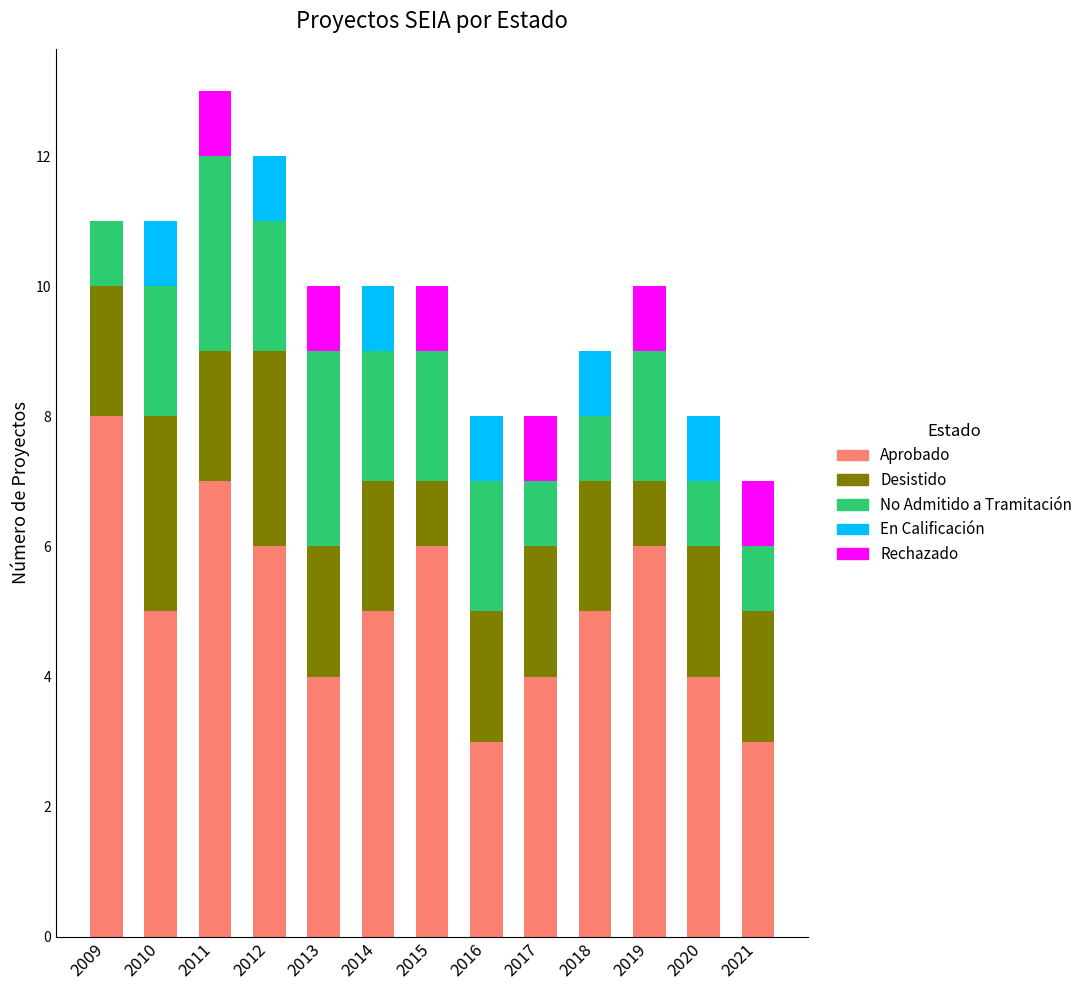

The Aprobado series shows 6 at 2012. True or false?

True